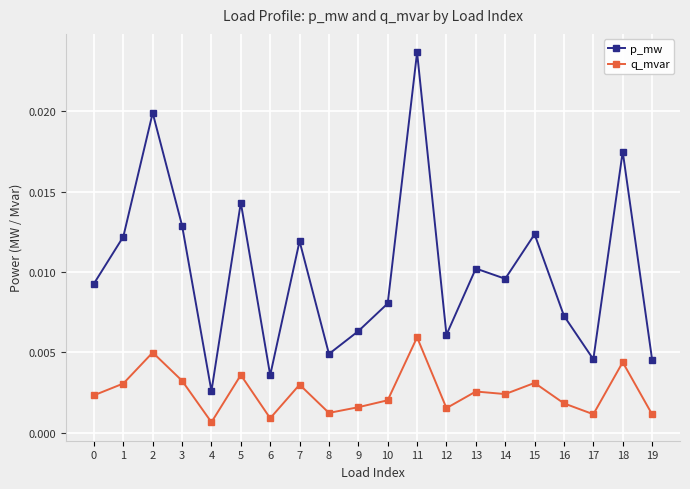

Is this an area chart (filled region under the line)?

No